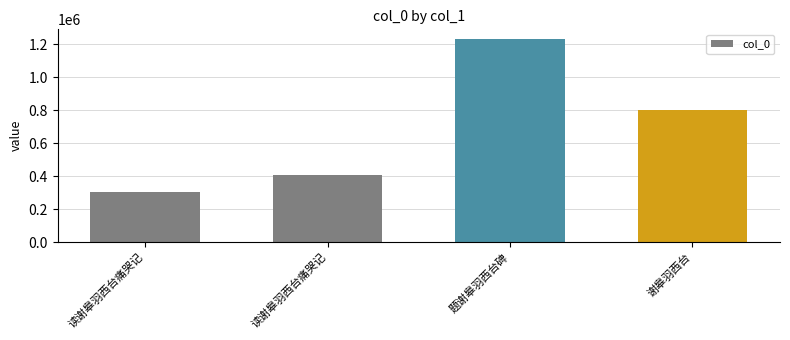

How many data points are less than 801775?

2